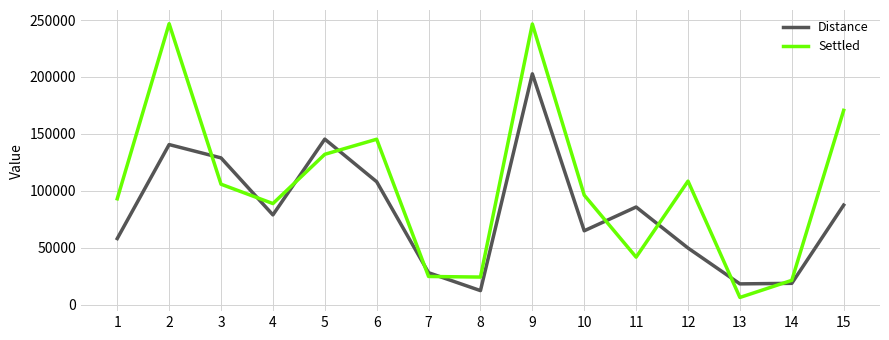

Which series has the largest total across all categories?

Settled